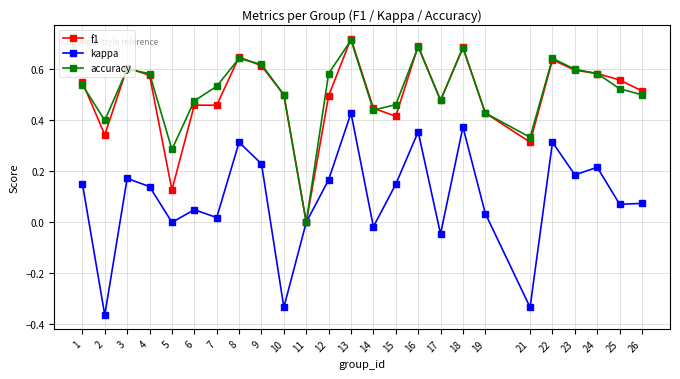

At which label is accuracy closest to 0?

11